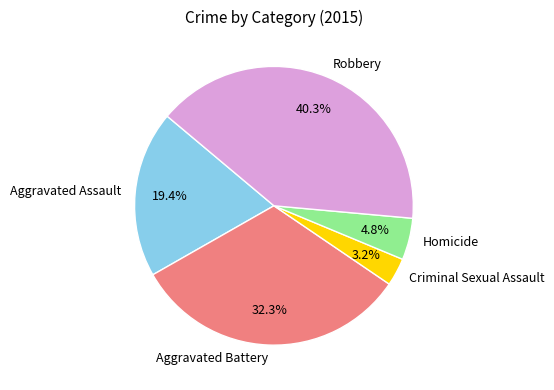

Between Homicide and Aggravated Assault, which is larger?

Aggravated Assault